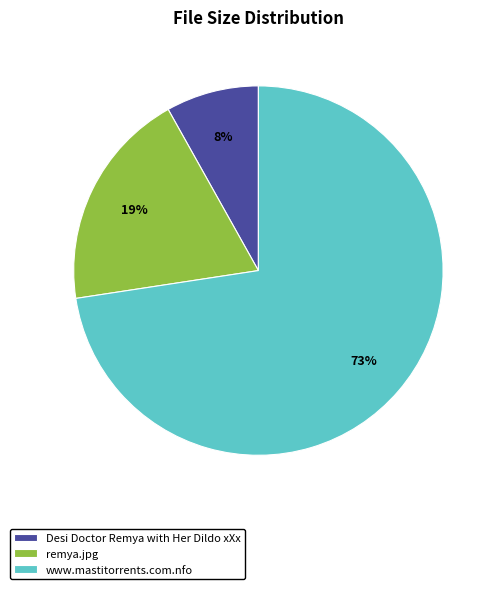

True or false: www.mastitorrents.com.nfo accounts for 73% of the total.

True